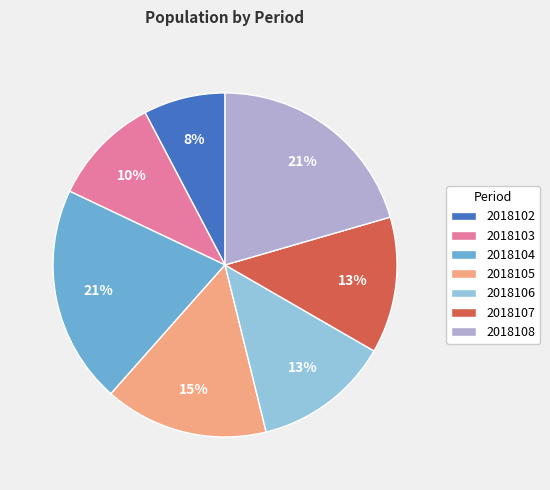

What is the ratio of the value at 2018103 to the value at 2018107?

0.8